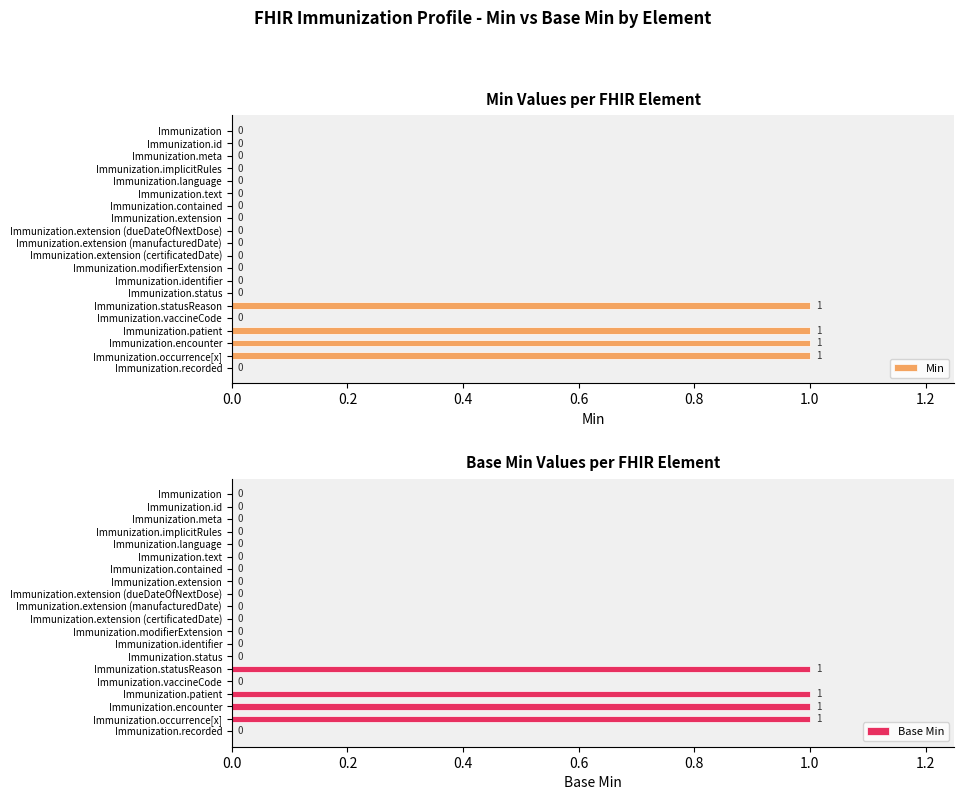

The value of Min at Immunization.patient is 1. True or false?

True